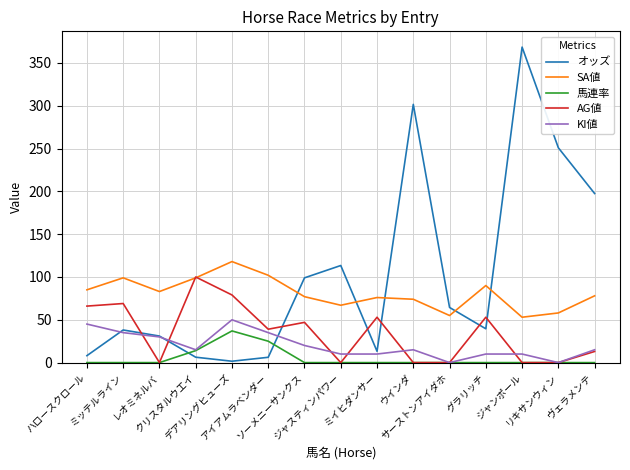

How many intersections are there between 馬連率 and オッズ?

2